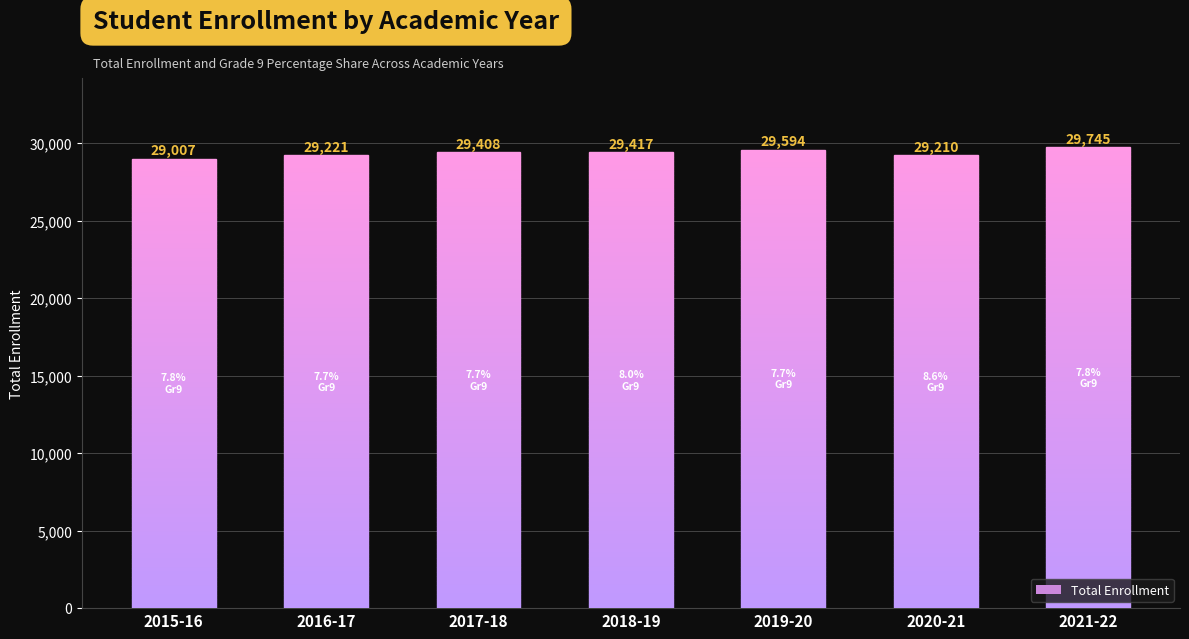

Which category has the highest value across all series?

2021-22